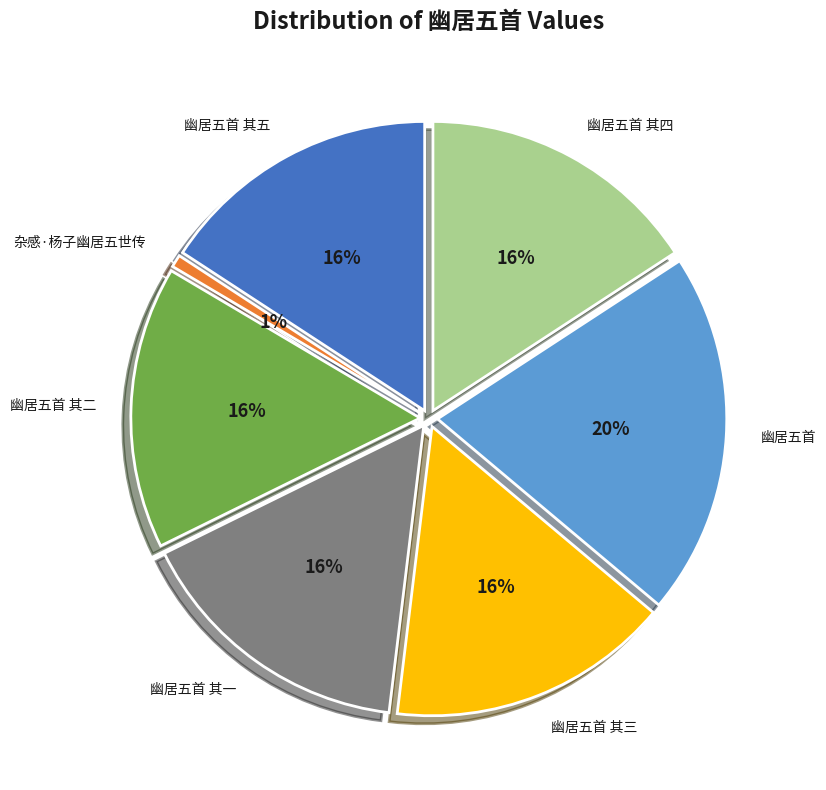

Which category has the biggest portion of the pie?

幽居五首